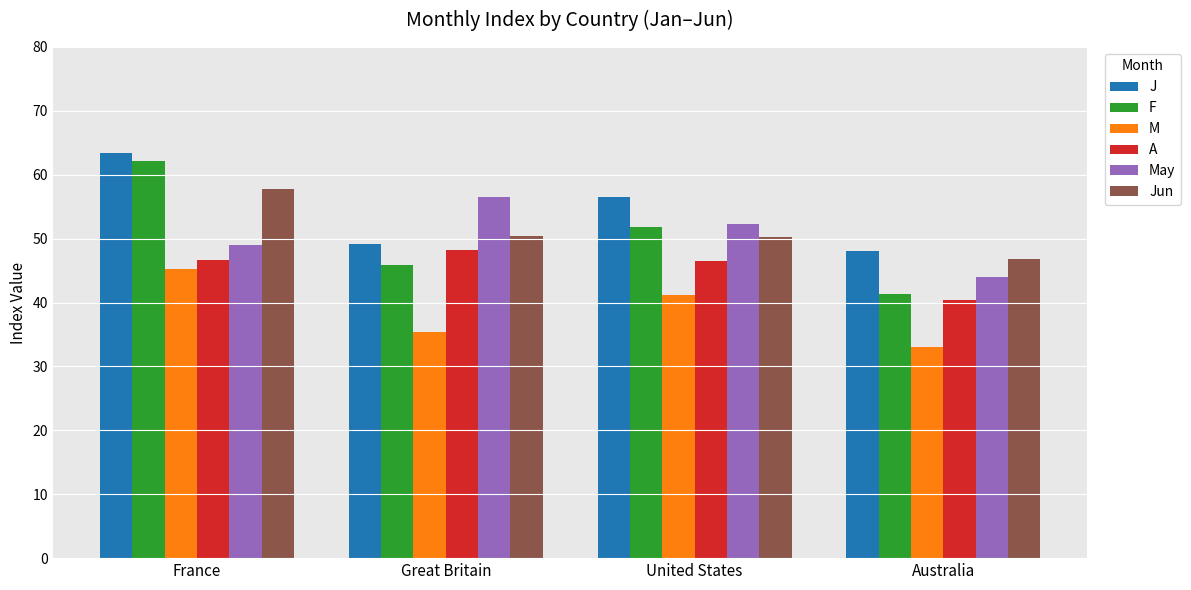

What are all the series names shown in the legend?

J, F, M, A, May, Jun